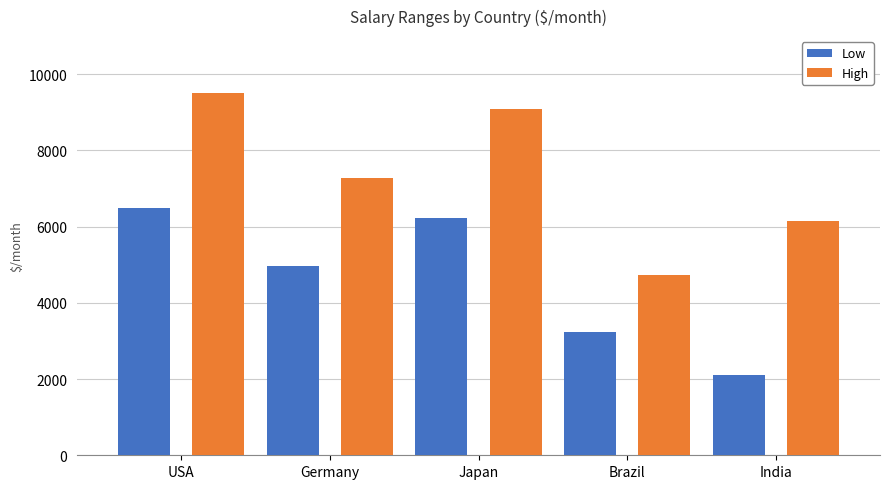

What is the average value of the High series?

7352